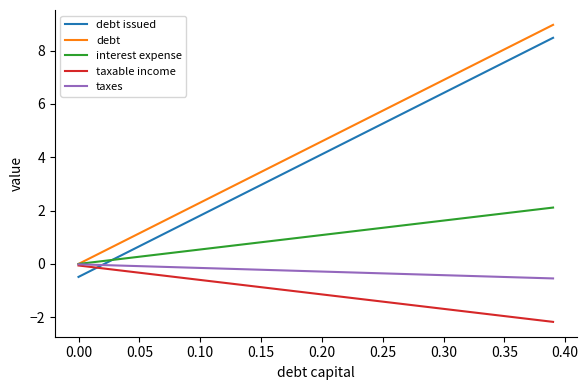

Does the chart have visible grid lines?

No